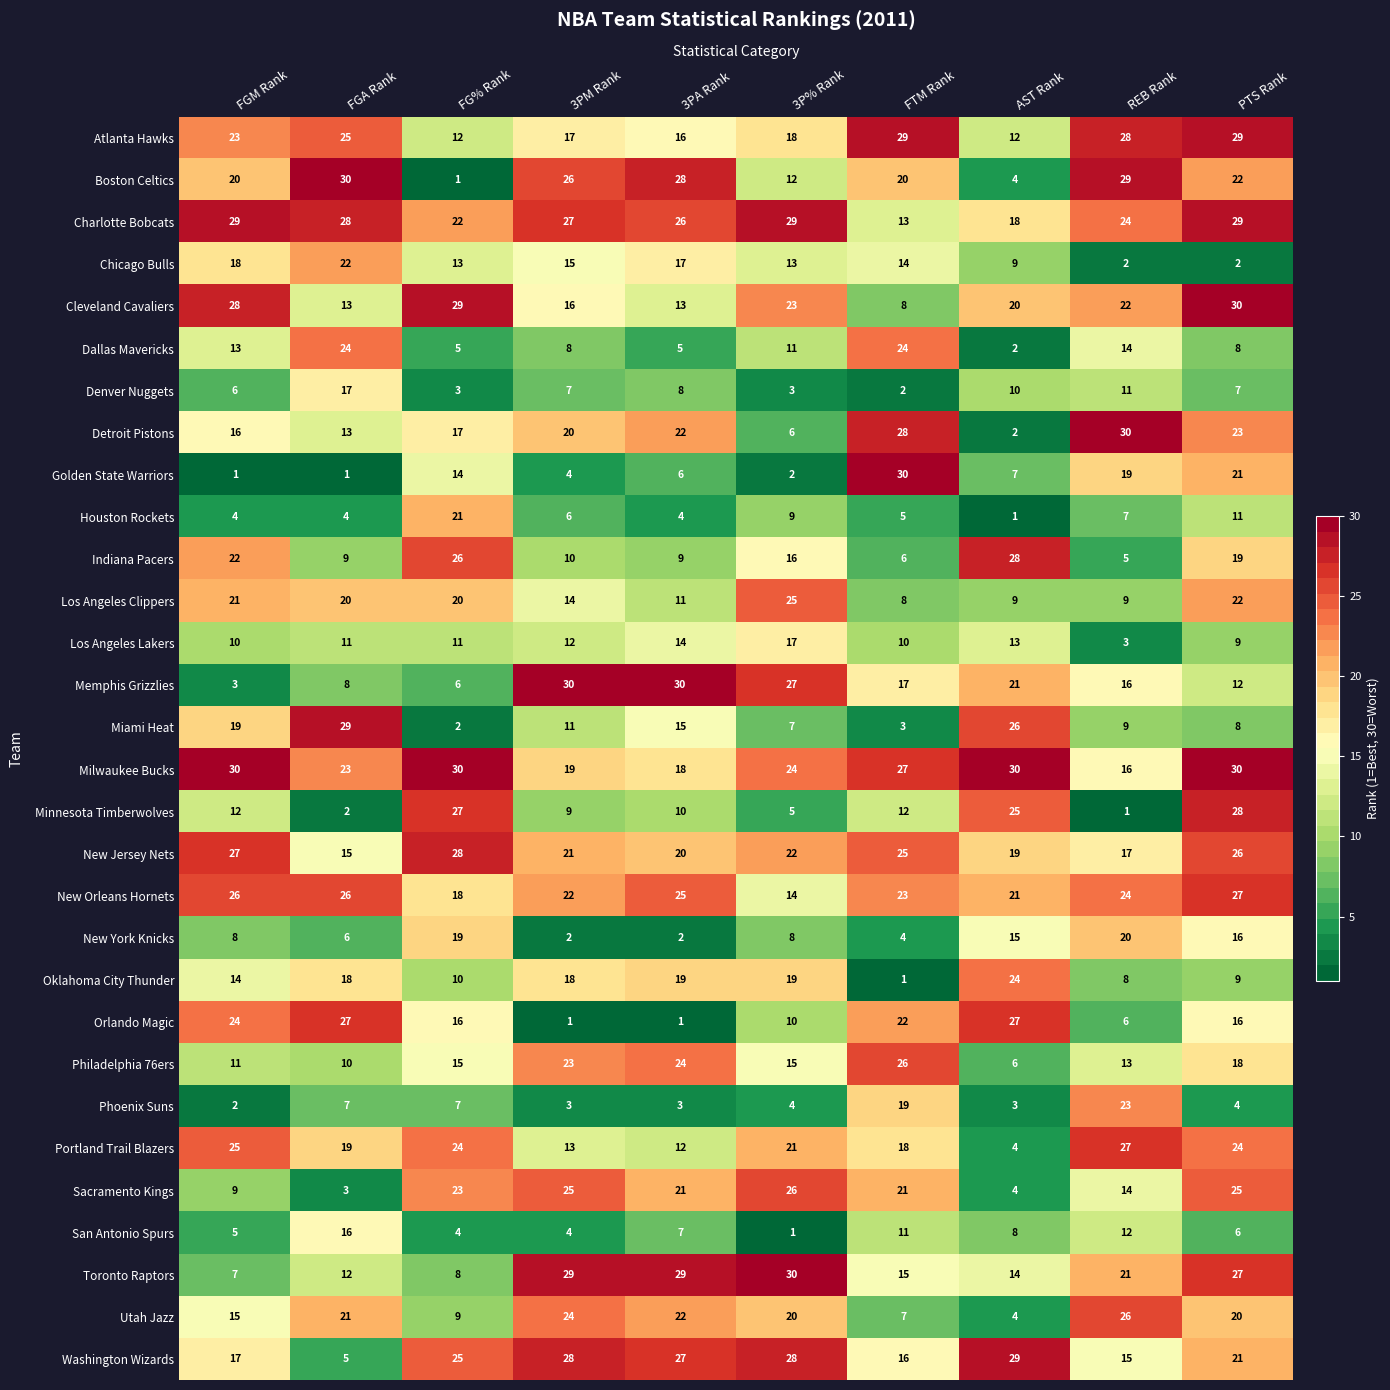

At 3P% Rank, list the series in order from largest to smallest.

Toronto Raptors, Charlotte Bobcats, Washington Wizards, Memphis Grizzlies, Sacramento Kings, Los Angeles Clippers, Milwaukee Bucks, Cleveland Cavaliers, New Jersey Nets, Portland Trail Blazers, Utah Jazz, Oklahoma City Thunder, Atlanta Hawks, Los Angeles Lakers, Indiana Pacers, Philadelphia 76ers, New Orleans Hornets, Chicago Bulls, Boston Celtics, Dallas Mavericks, Orlando Magic, Houston Rockets, New York Knicks, Miami Heat, Detroit Pistons, Minnesota Timberwolves, Phoenix Suns, Denver Nuggets, Golden State Warriors, San Antonio Spurs